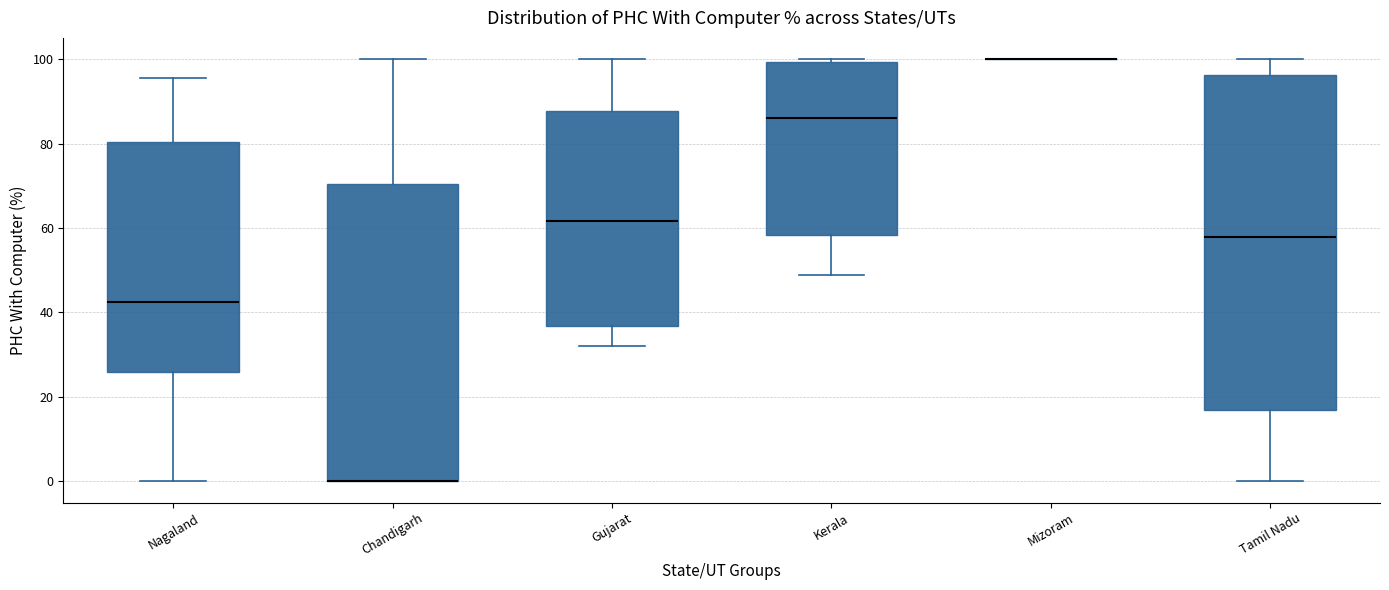

Reading left to right, transcribe this box plot: for each box, give where its median line is, the range the box spans, and where its two whiskers end, as read against the y-axis. The values are not printed on the chart, so give them approximately, as read against the axis.

Nagaland: median 42, box 26 to 80, whiskers 0 to 96
Chandigarh: median 0 (drawn on the box's lower edge), box 0 to 70, whiskers 0 to 100
Gujarat: median 62, box 36 to 88, whiskers 32 to 100
Kerala: median 86, box 58 to 100, whiskers 48 to 100 (just above the box's upper edge)
Mizoram: box collapsed to a line at 100, whiskers 100 to 100
Tamil Nadu: median 58, box 16 to 96, whiskers 0 to 100